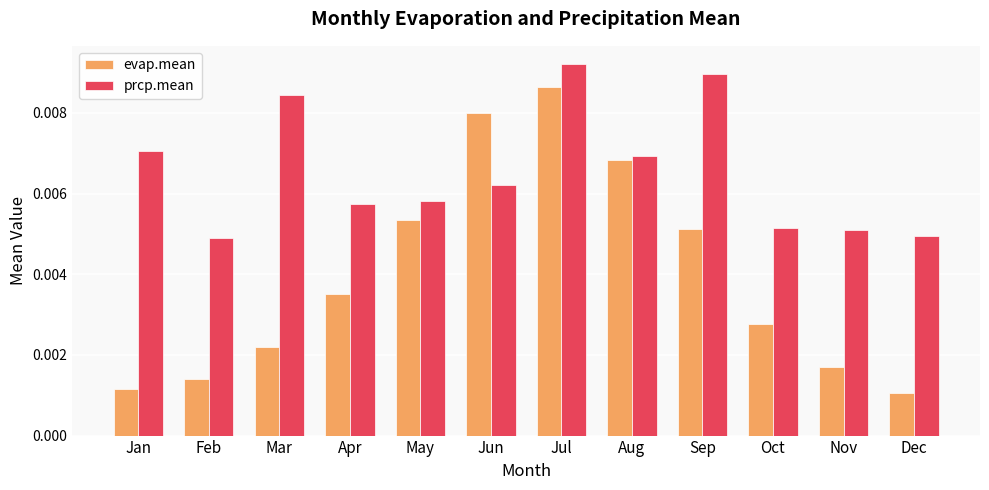

Rank the series by their average value, from lowest to highest.

evap.mean, prcp.mean